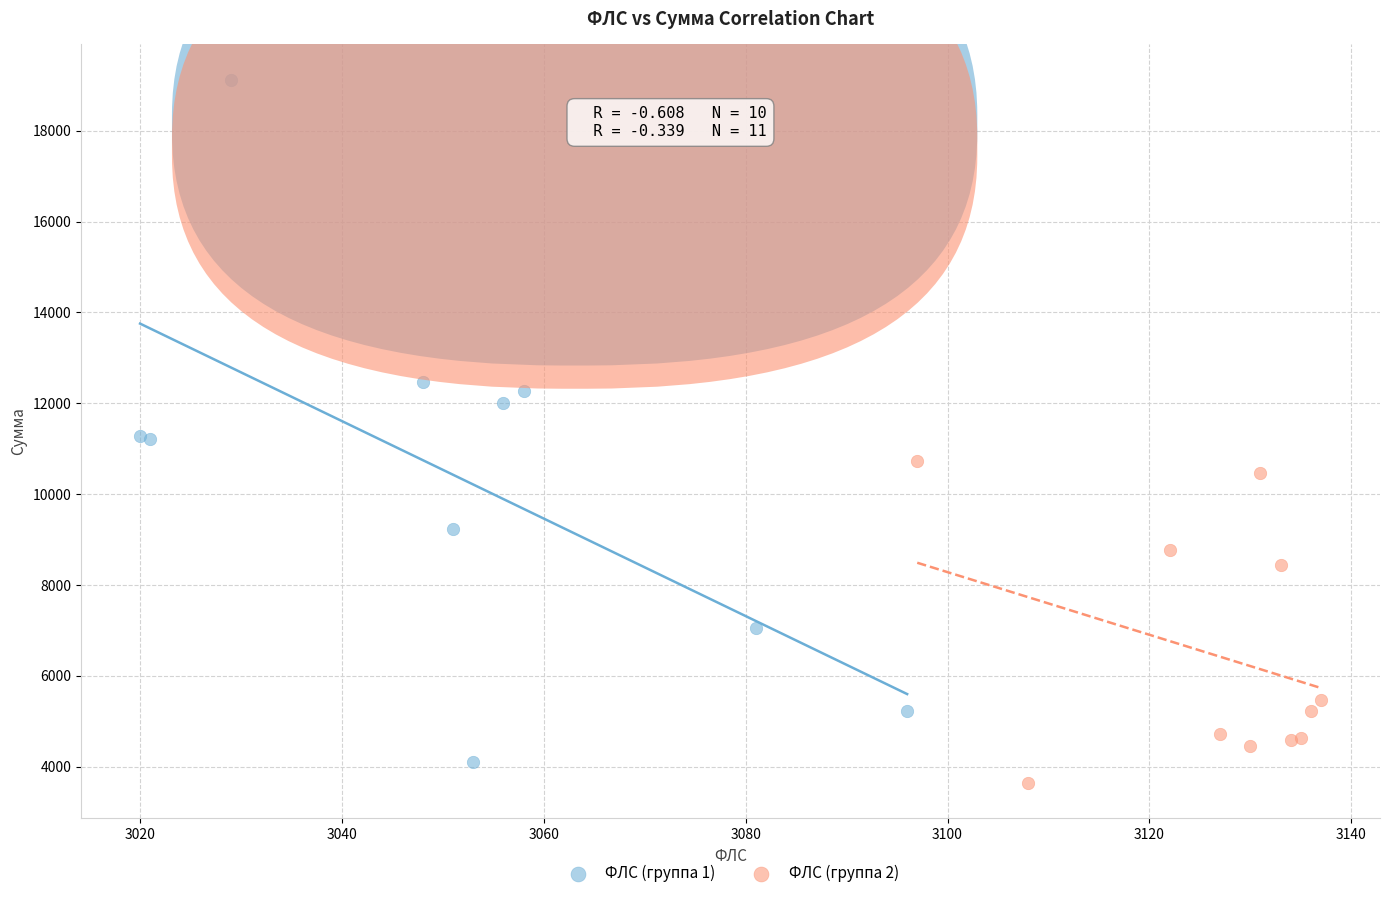

Which series has the largest Y range (max minus min)?

ФЛС (группа 1)